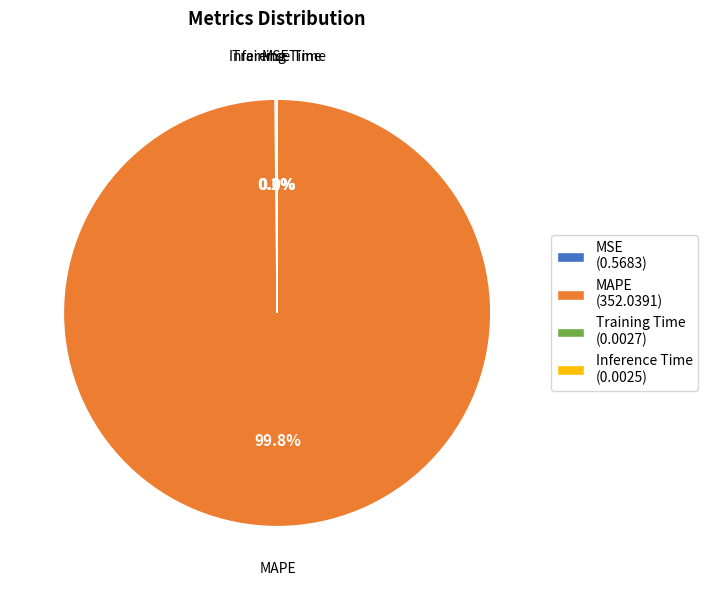

Is there any slice that represents more than half of the pie?

Yes